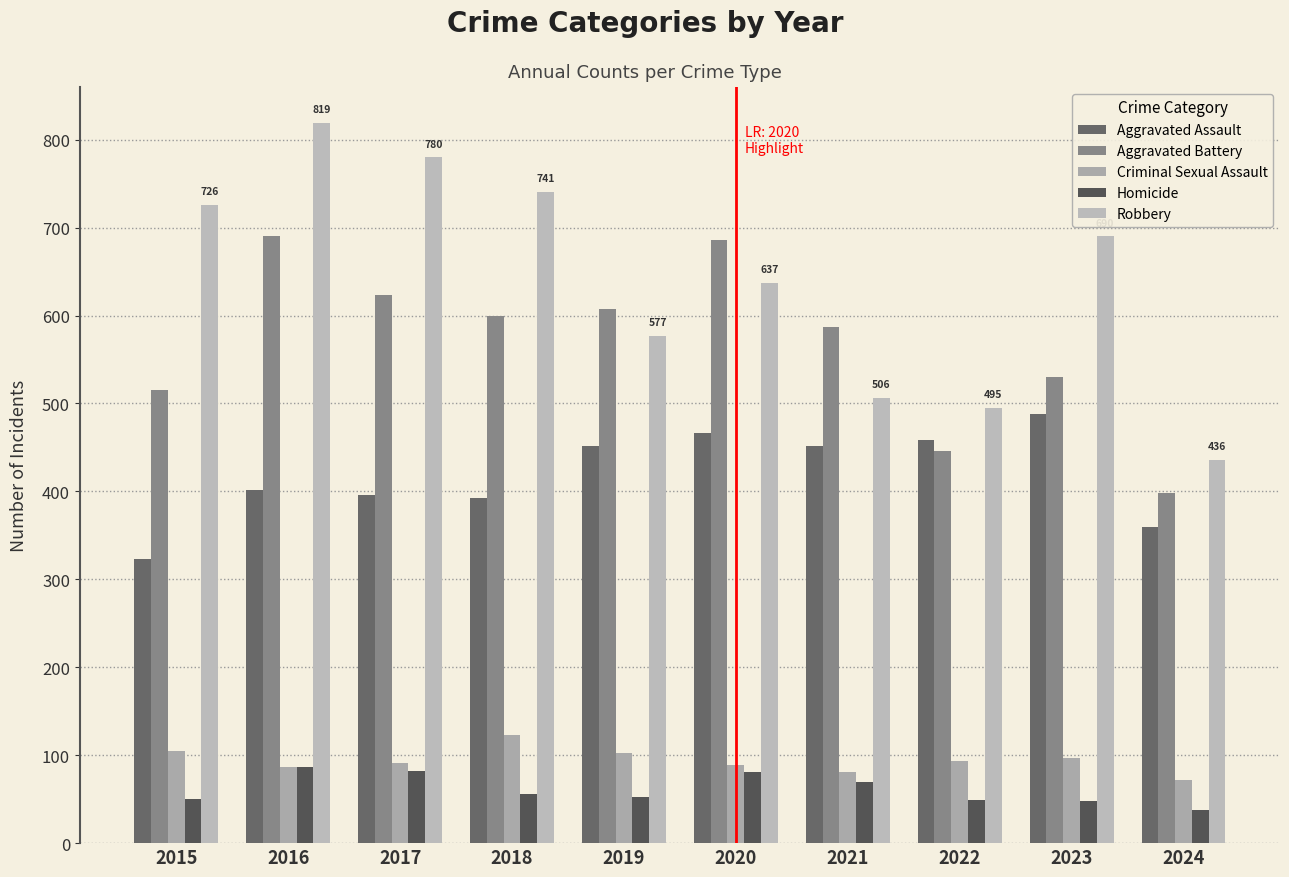

Are the bars grouped side by side (vs. stacked)?

Yes